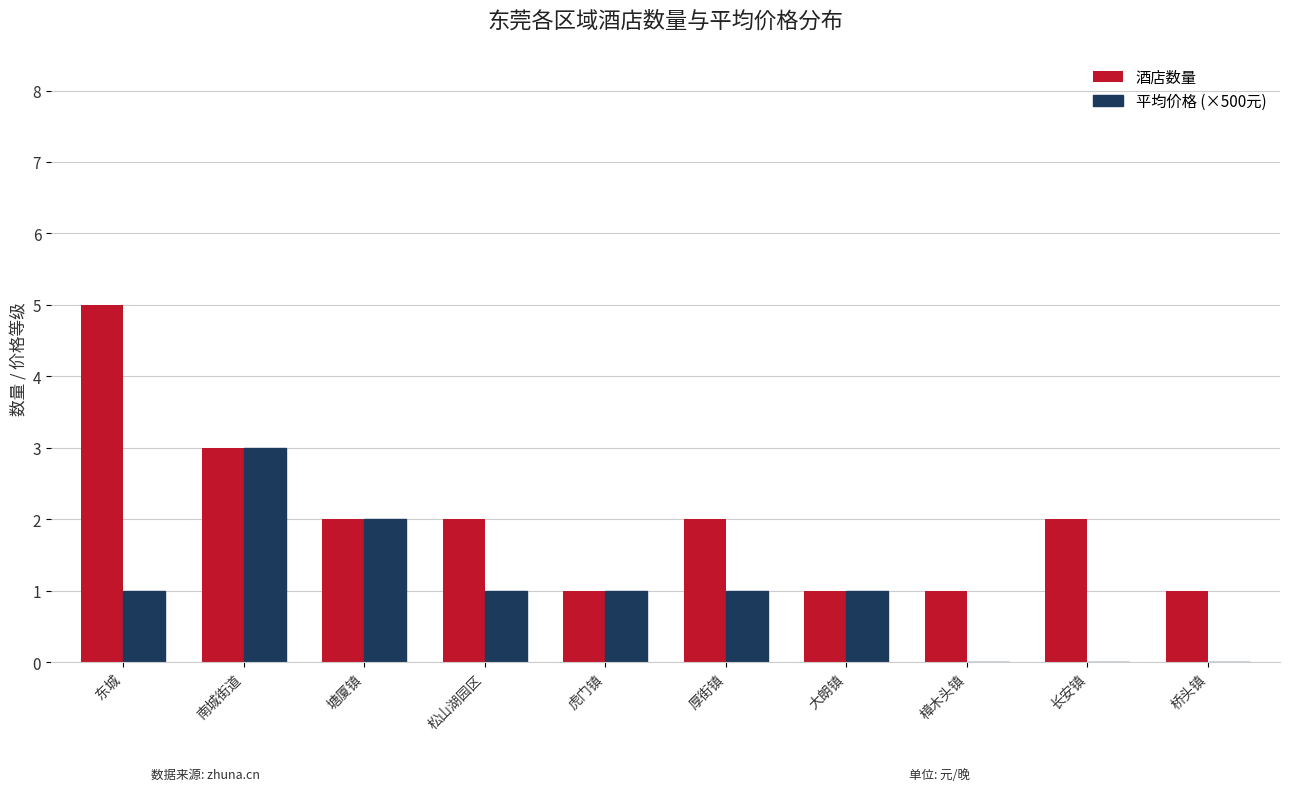

What is the sum of the 酒店数量 values at 虎门镇 and 塘厦镇?

3